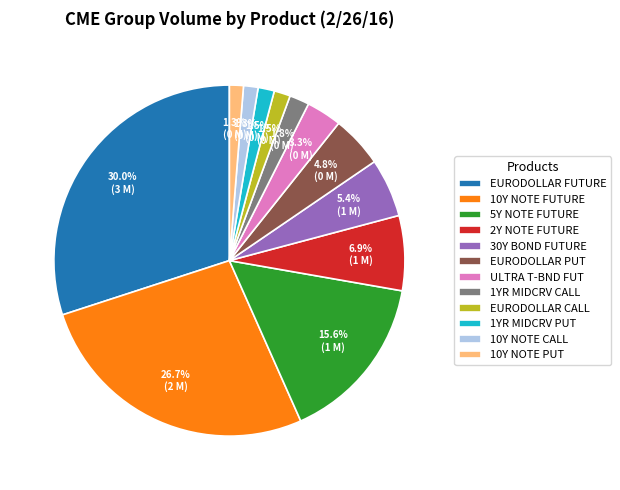

Count the number of slices in the pie.

12